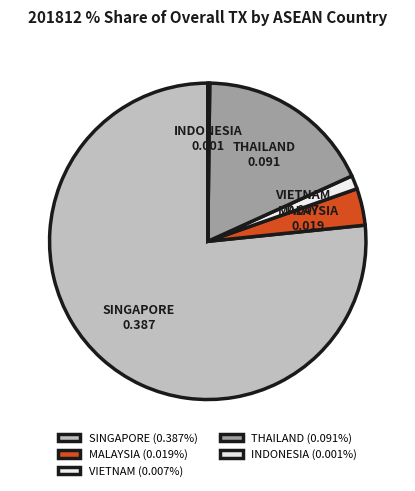

Between VIETNAM and MALAYSIA, which is larger?

MALAYSIA